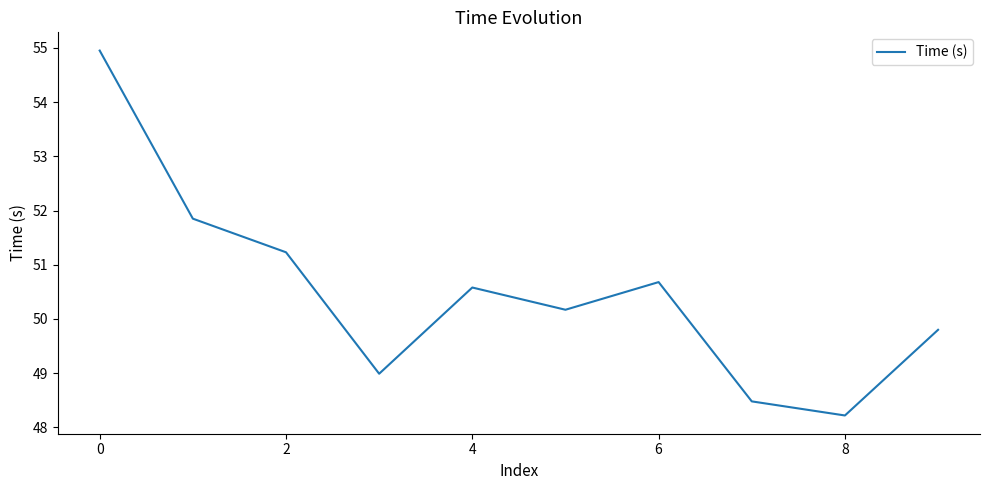

What is the difference between the maximum and minimum values?

6.7